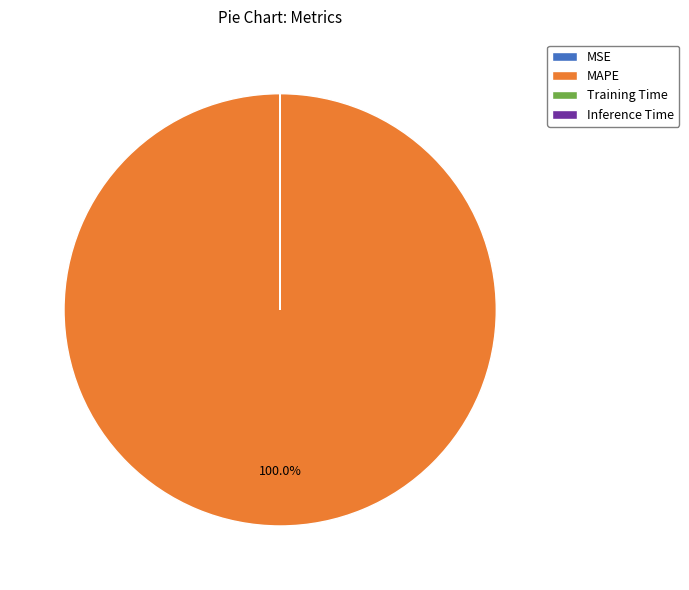

To the nearest percent, what is the difference between the largest and smallest slice percentages?

100%